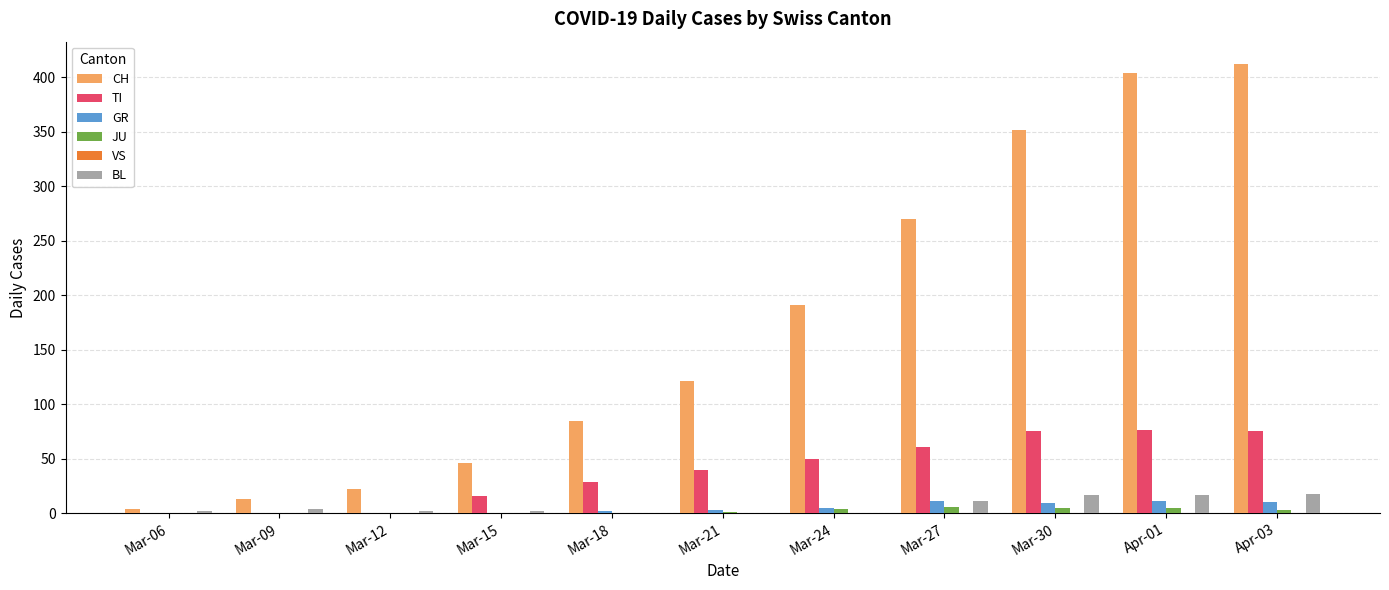

Is the value of TI at Mar-27 greater than the value of GR at Mar-27?

Yes